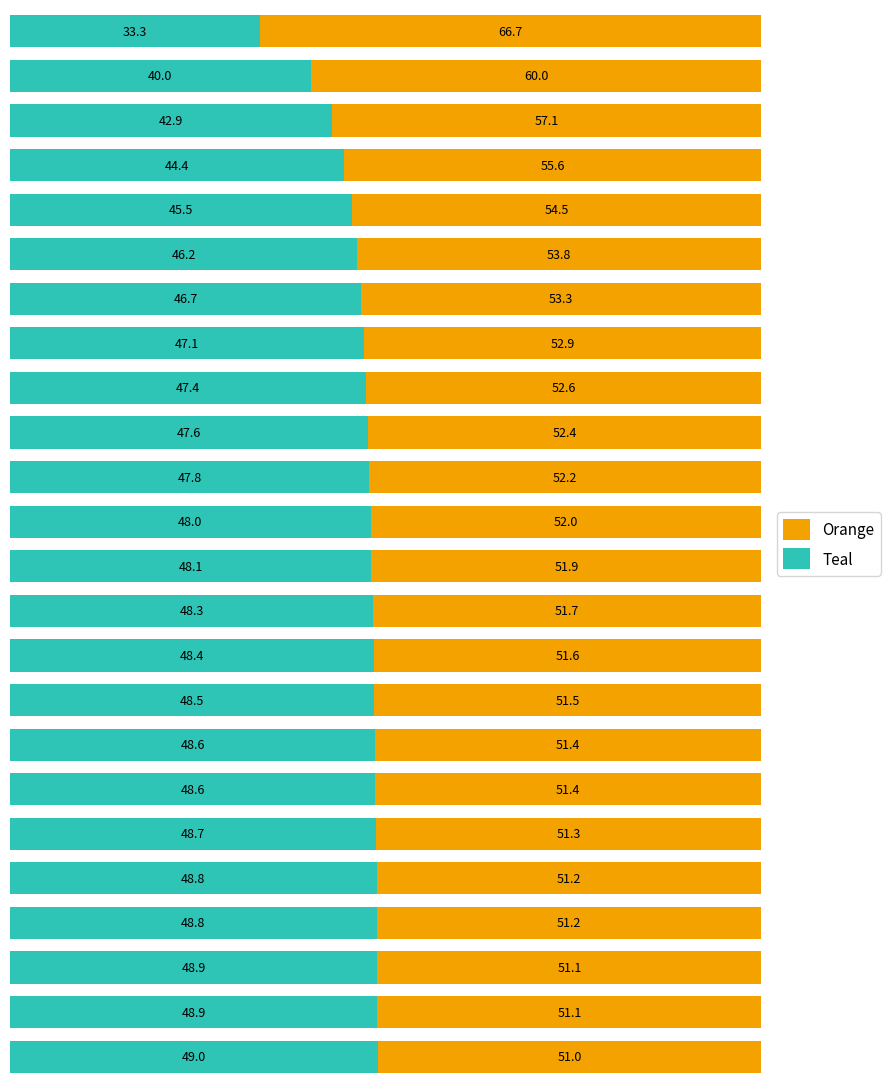

What is the sum of all Teal values?

1120.5